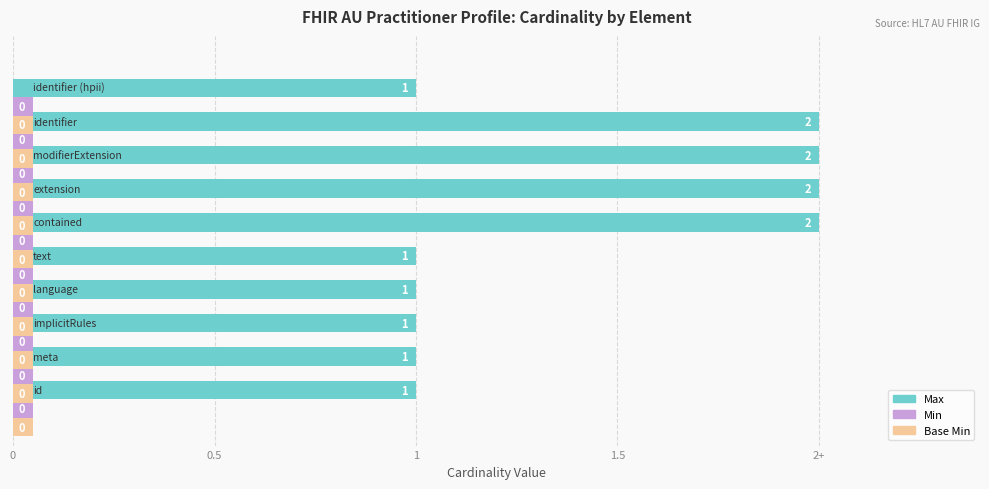

At how many categories does at least one series exceed 1?

4